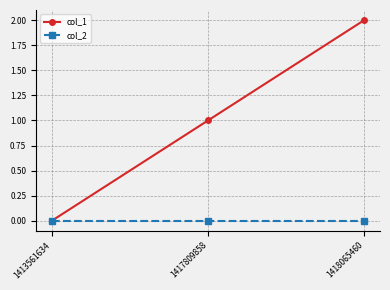

Which series has the largest range (max minus min)?

col_1